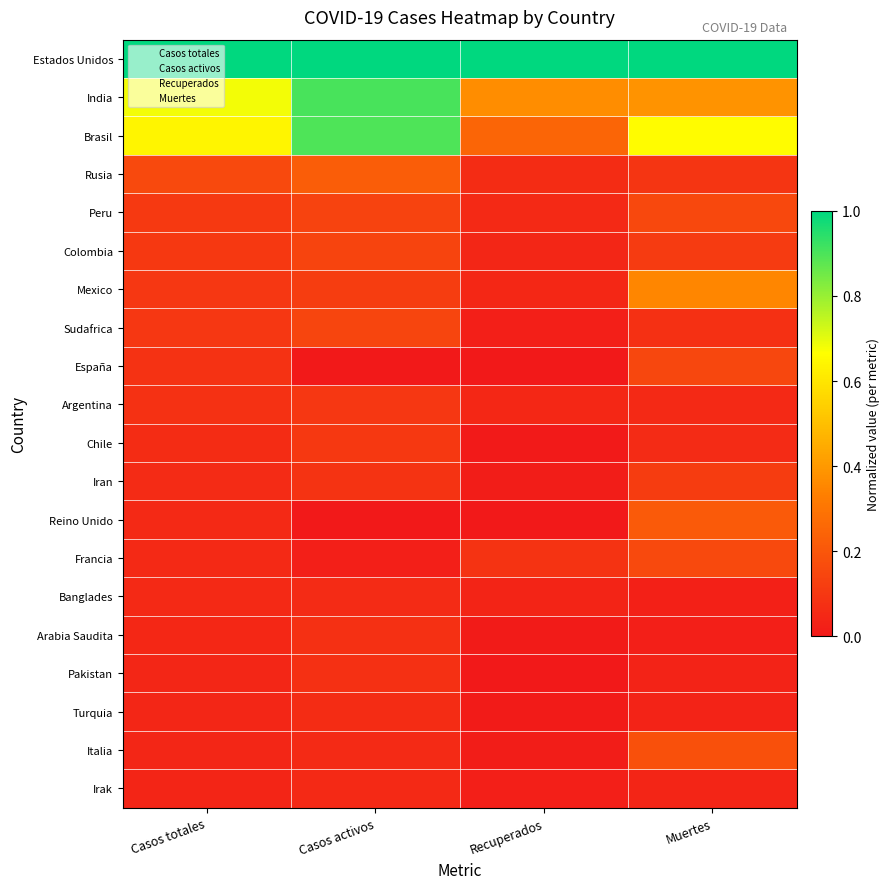

What is the spread (max minus min) of values at Muertes?

1.0